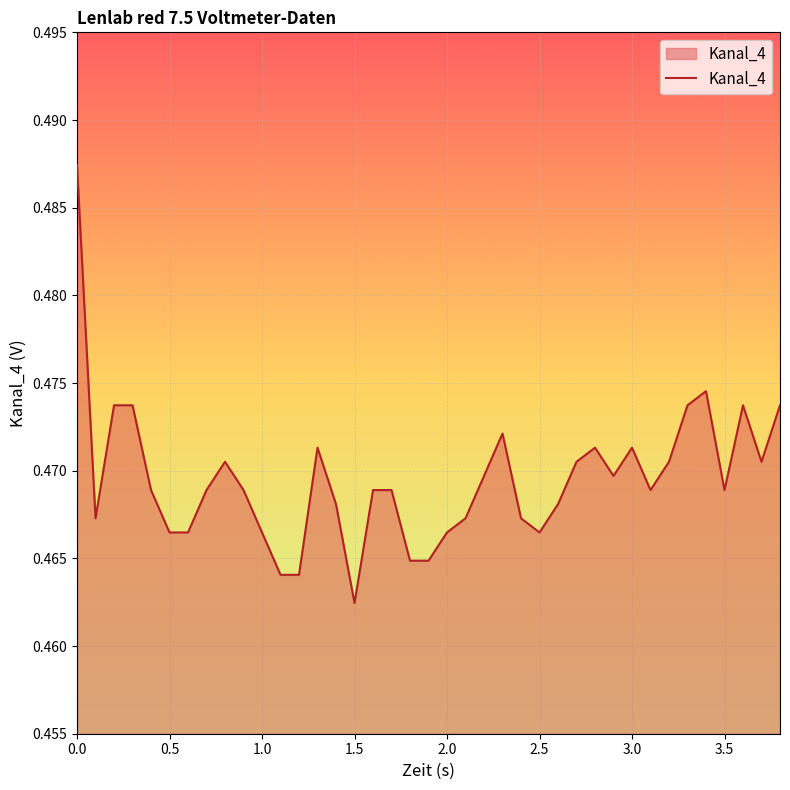

True or false: there are more than 0 points higher than both neighbors.

True